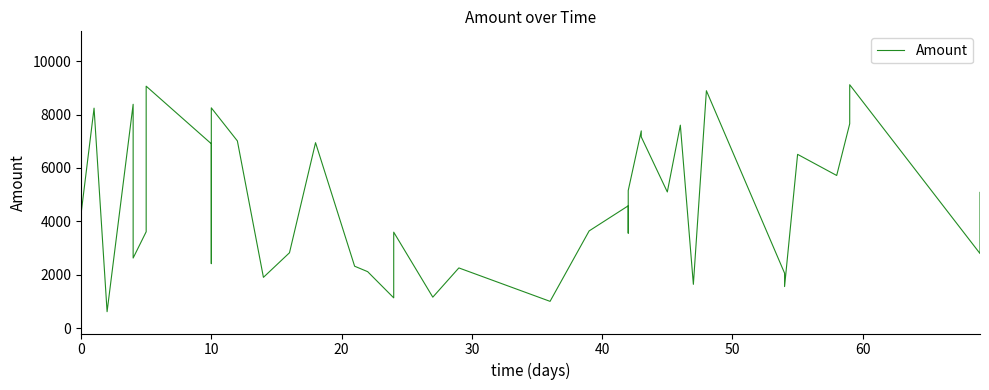

Reading left to right, extract all data points from this chart.

4270	8239	617	8384	2626	3610	9062	6906	2417	7431	8250	7012	1903	2824	6946	2320	2116	1135	3595	1161	2256	1004	3642	4582	3559	5154	7388	7163	5101	7602	1641	8892	2060	1557	6509	5718	7655	9116	2795	5084